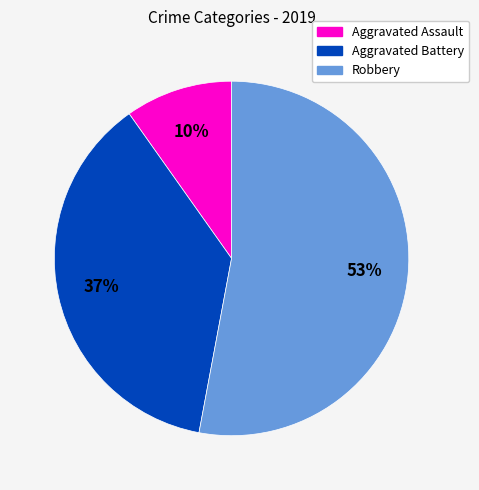

What percentage is the Aggravated Assault slice, to the nearest percent?

10%